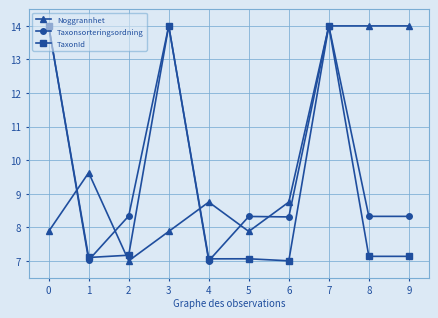

What is the difference between the highest and lowest values at 5?

1.3